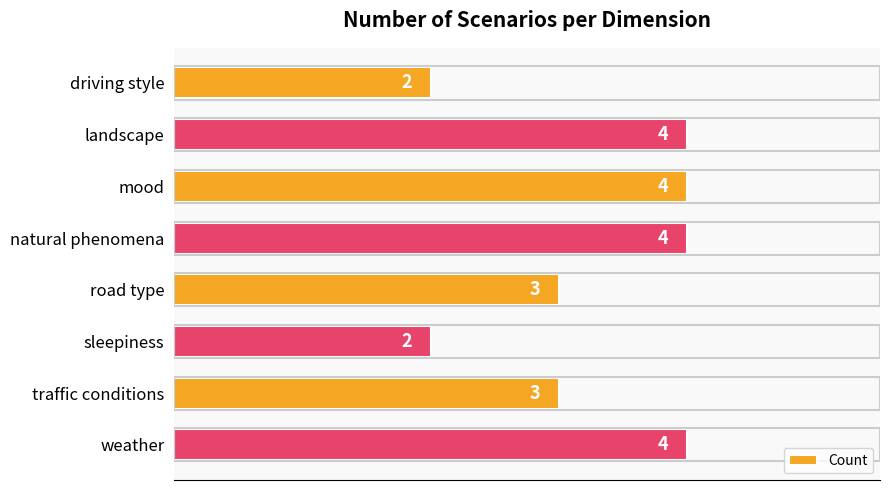

The value at sleepiness is 2. True or false?

True